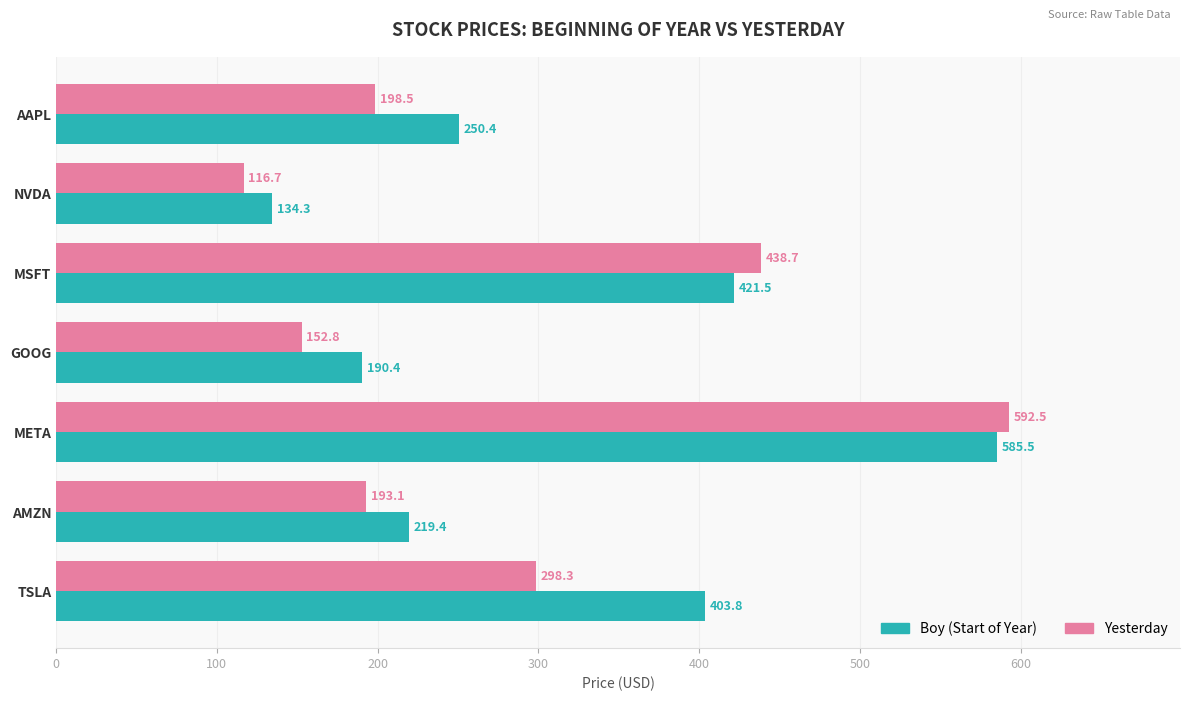

What is the total value across all series at TSLA?

702.1